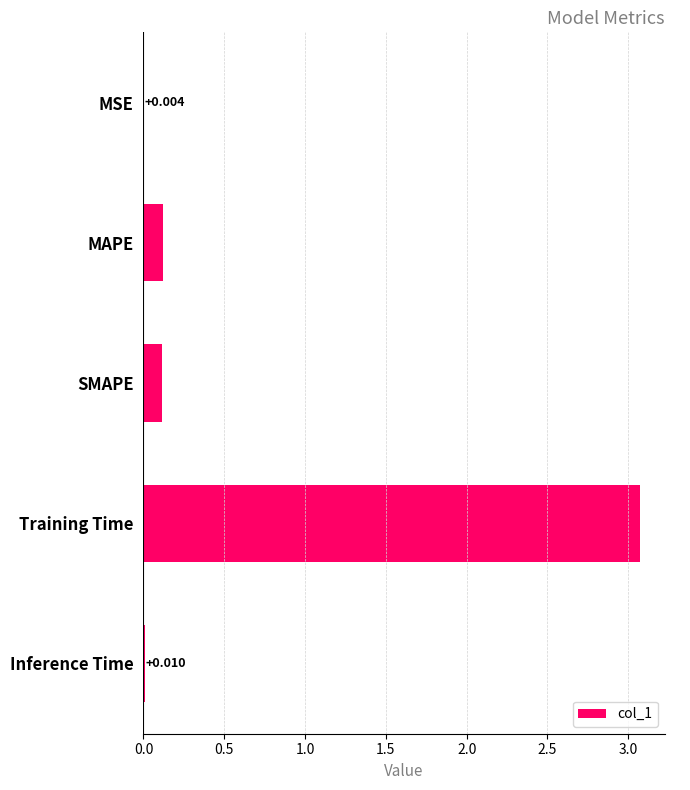

Which category has the highest value across all series?

Training Time